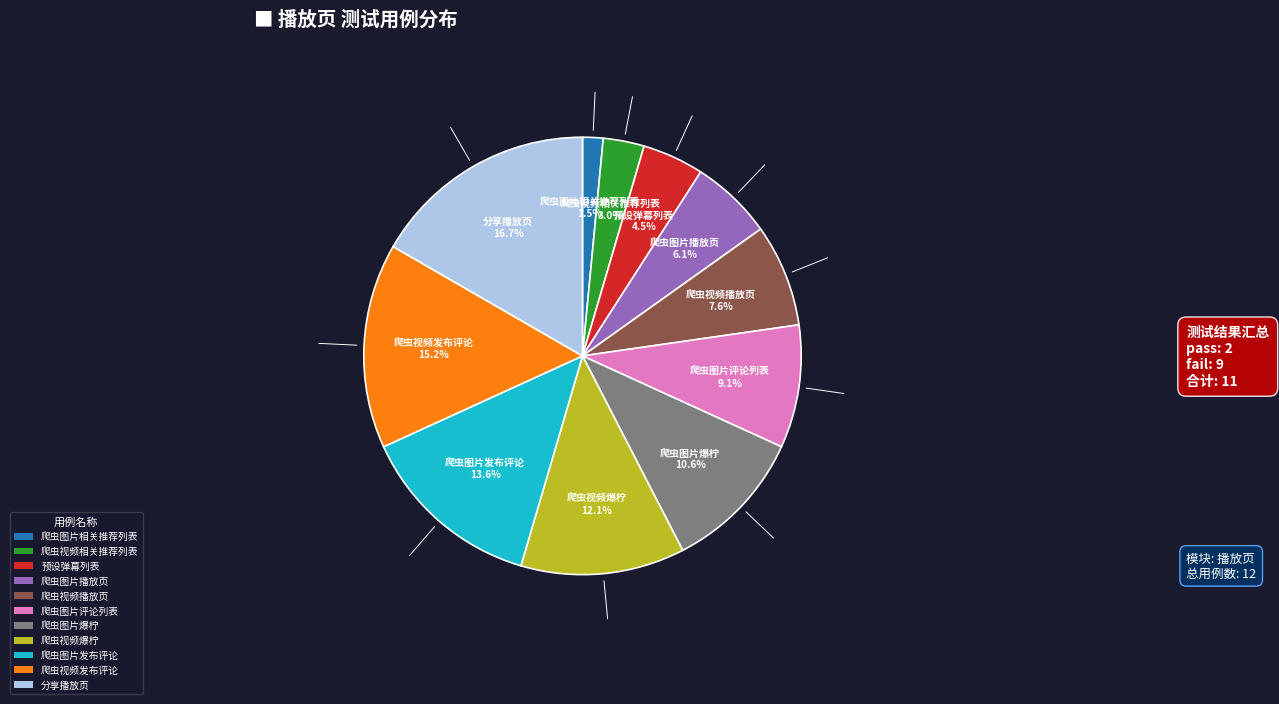

Which has a higher value, 爬虫图片评论列表 or 爬虫视频发布评论?

爬虫视频发布评论